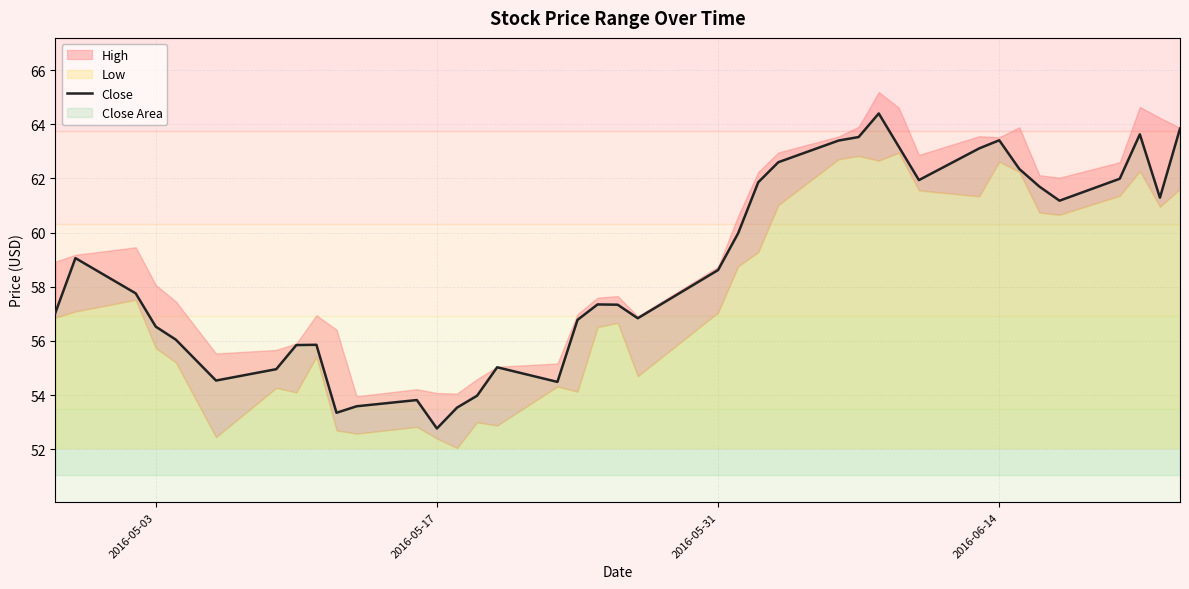

What is the minimum value for Close?

52.8